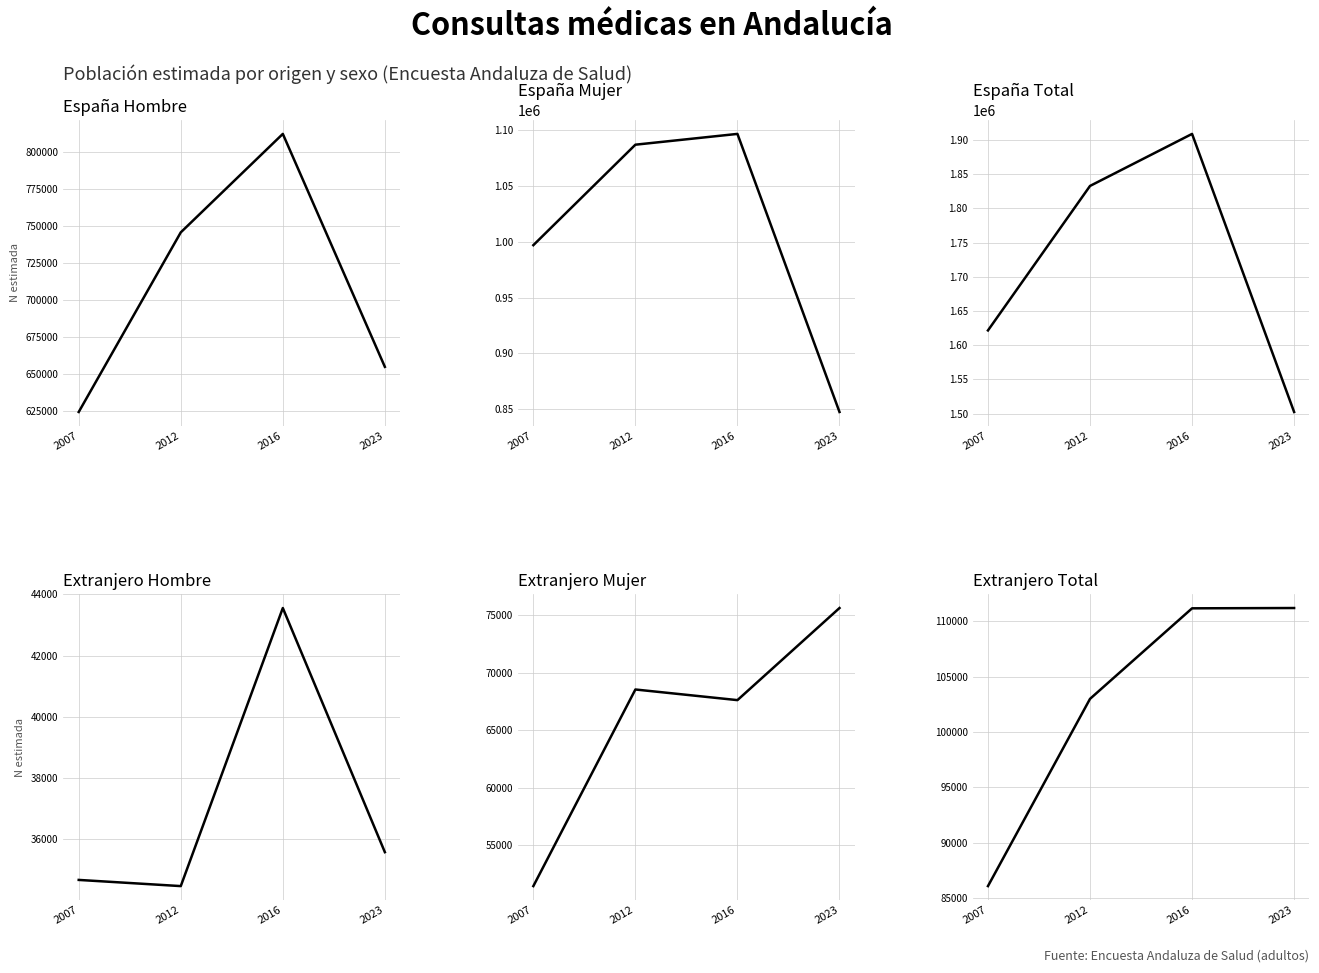

Reading left to right, what are all the values shown in this chart?

España Hombre: 2007=624639	2012=745681	2016=812046	2023=655054
España Mujer: 2007=996939	2012=1087038	2016=1096711	2023=847365
España Total: 2007=1621578	2012=1832719	2016=1908757	2023=1502420
Extranjero Hombre: 2007=34662	2012=34460	2016=43556	2023=35570
Extranjero Mujer: 2007=51431	2012=68533	2016=67608	2023=75620
Extranjero Total: 2007=86093	2012=102992	2016=111164	2023=111191